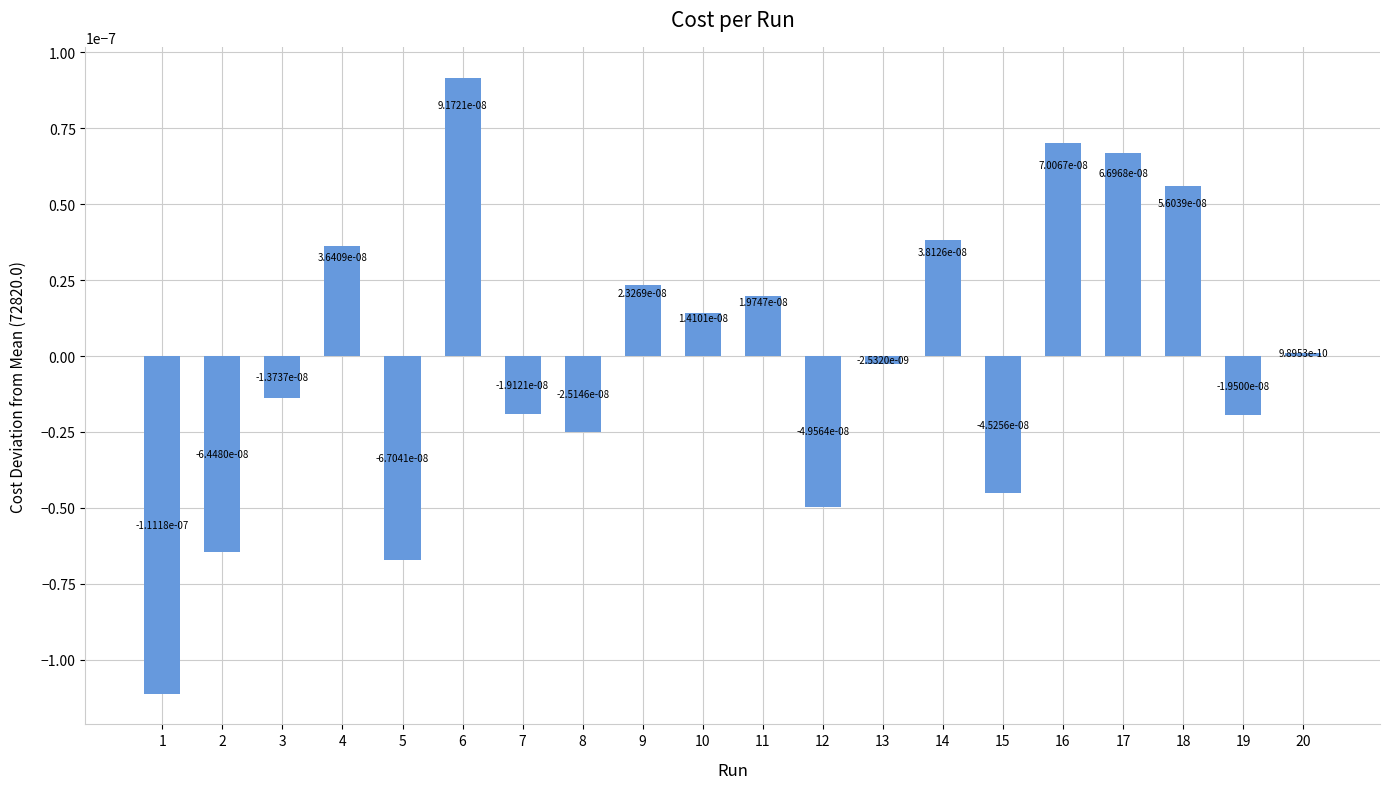

Where is the data nearest to the value 0?

20